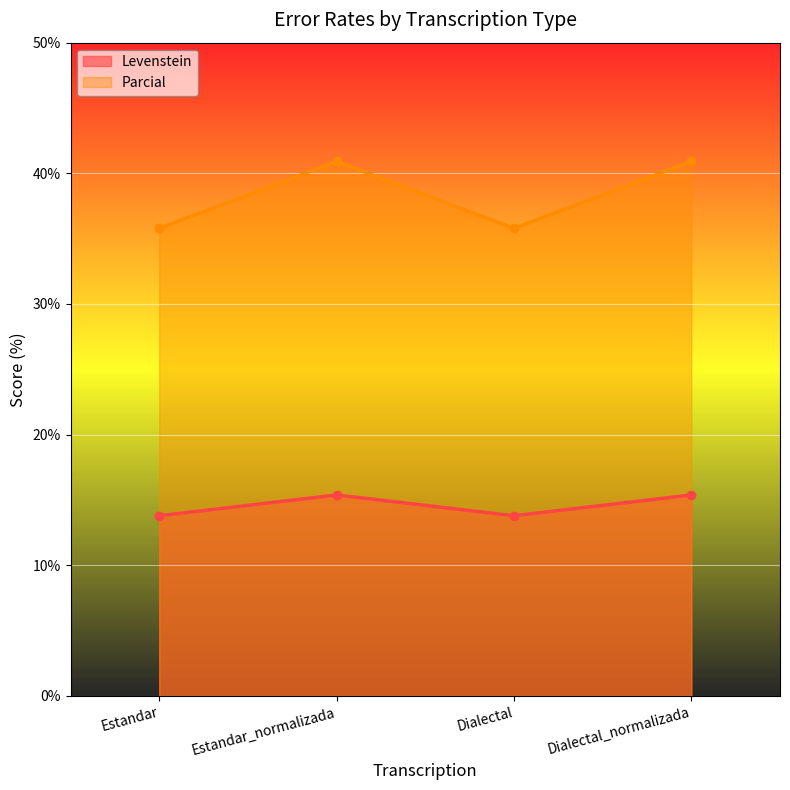

True or false: Parcial and Levenstein cross at least once.

False